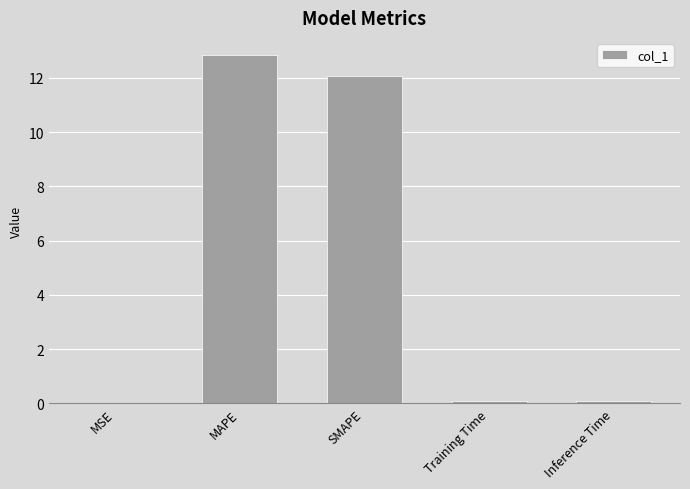

What is the maximum value shown in the chart?

12.8